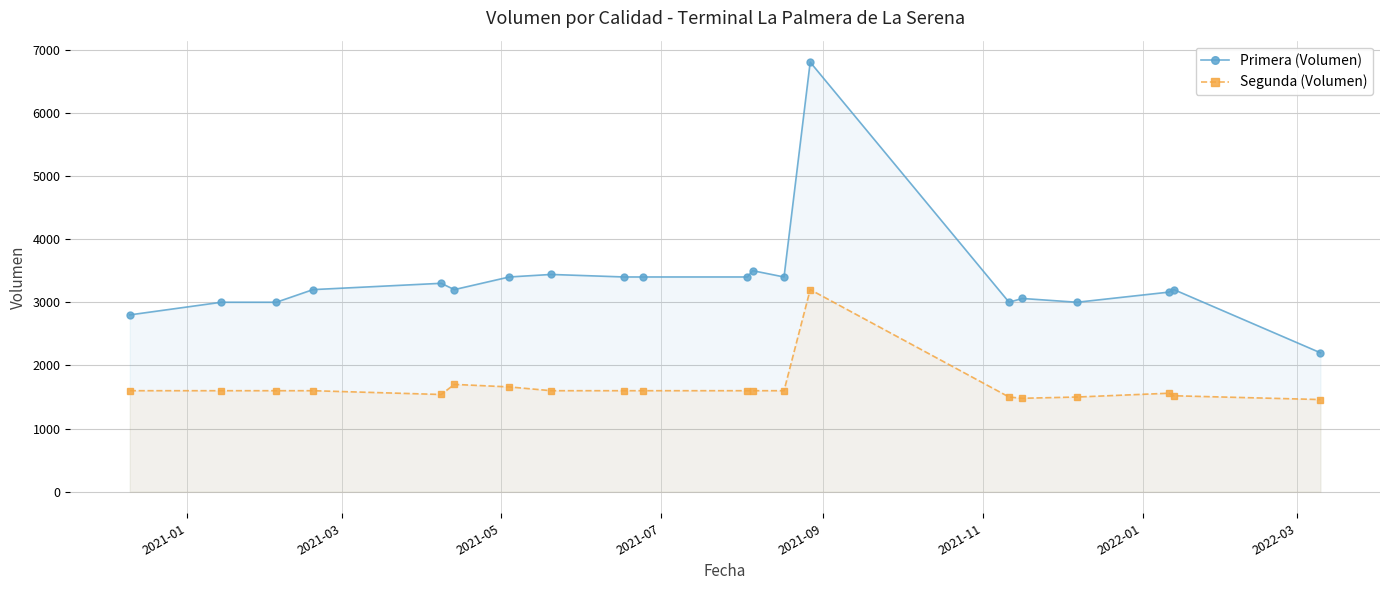

Which series has the largest range (max minus min)?

Primera (Volumen)